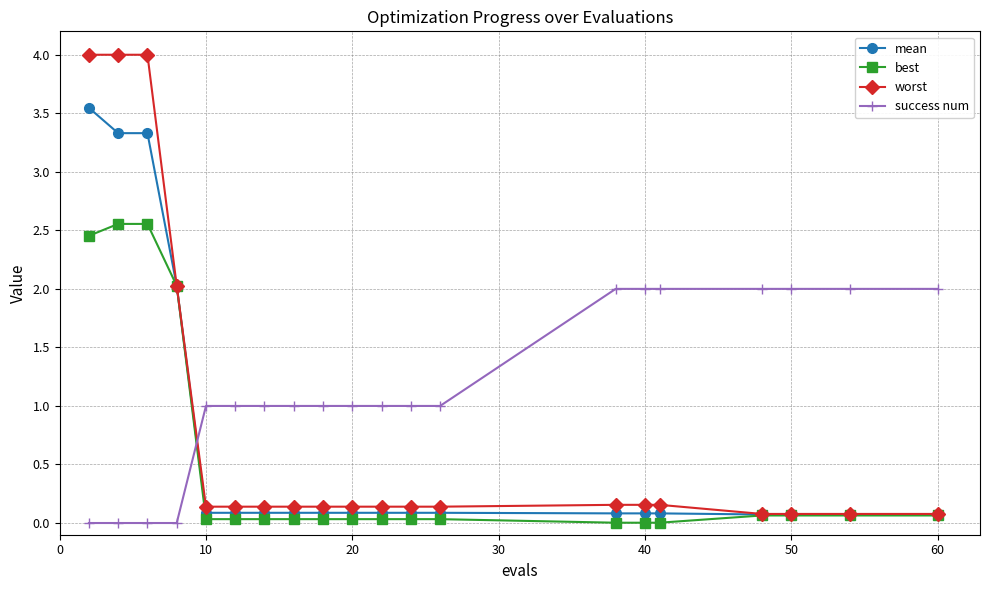

At how many categories does at least one series exceed 3?

3